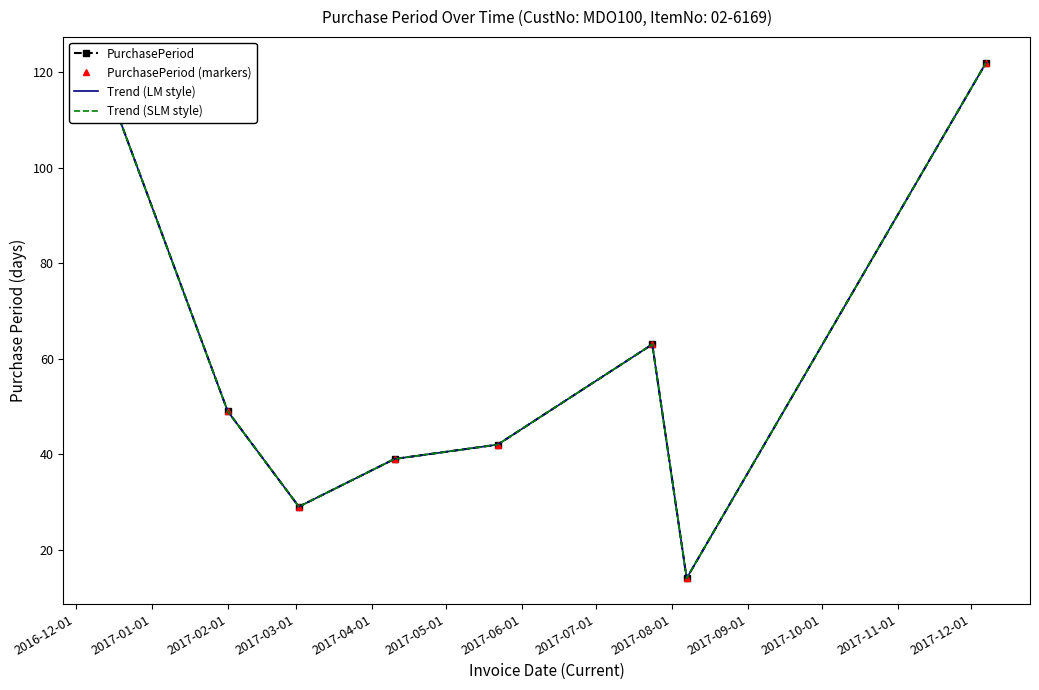

Reading left to right, list all the values displayed in this chart.

PurchasePeriod: 117	49	29	39	42	63	14	122
PurchasePeriod (markers): 117	49	29	39	42	63	14	122
Trend (LM style): 117	49	29	39	42	63	14	122
Trend (SLM style): 117	49	29	39	42	63	14	122